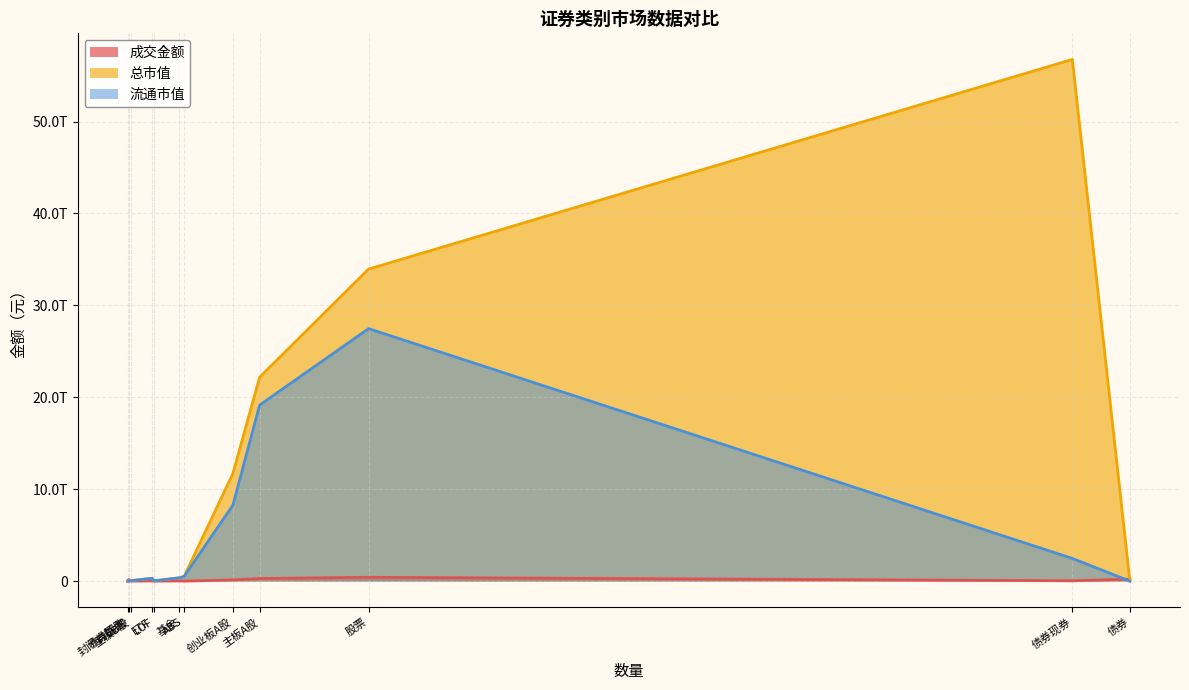

Between 债券现券 and 债券回购, which series saw the biggest shift?

总市值